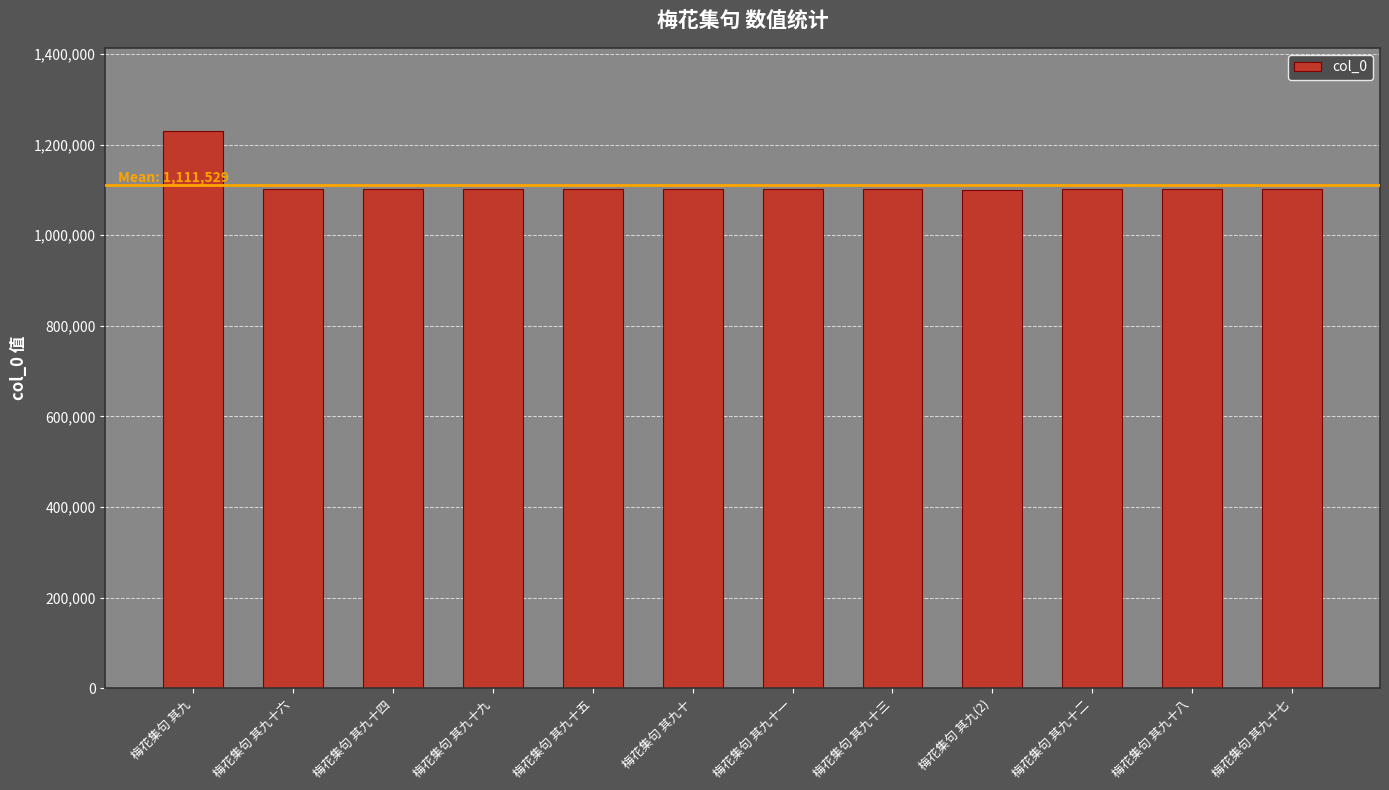

What is the label of the 8th bar from the left?

梅花集句 其九十三